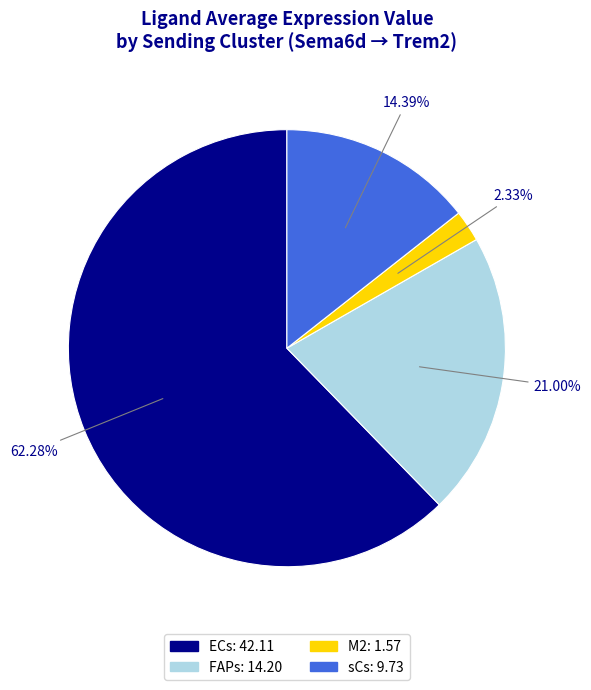

To the nearest percent, what portion does sCs represent?

14%